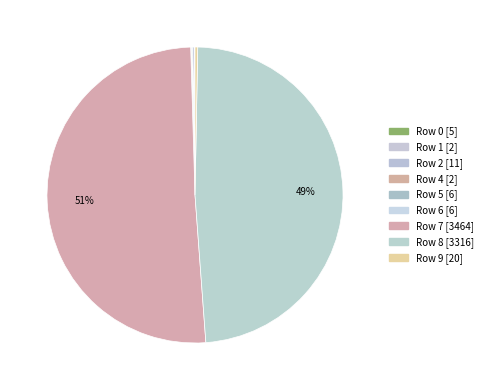

To the nearest percent, what is the average slice percentage?

11%